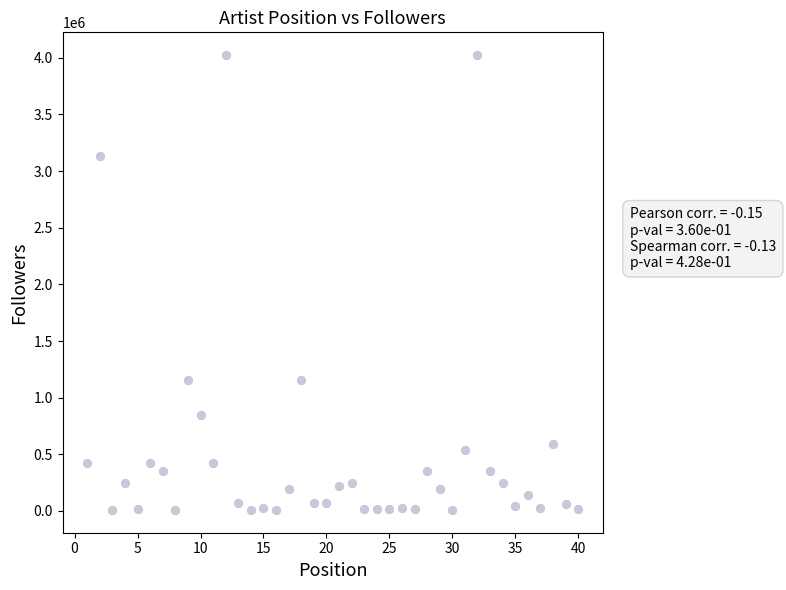

What is the range of Y values (max minus min)?

4015151